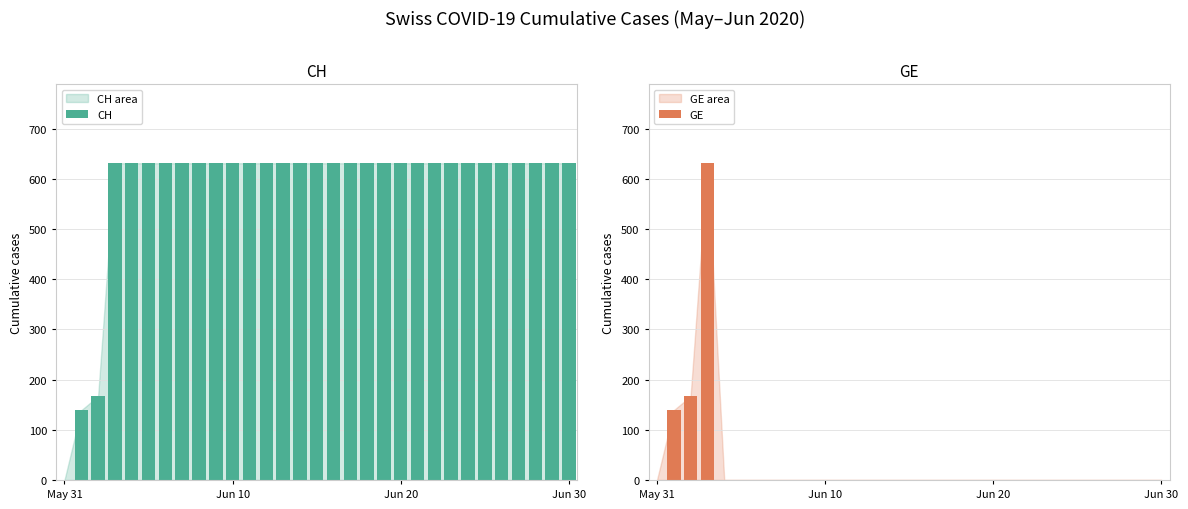

What is the greatest value displayed?

631